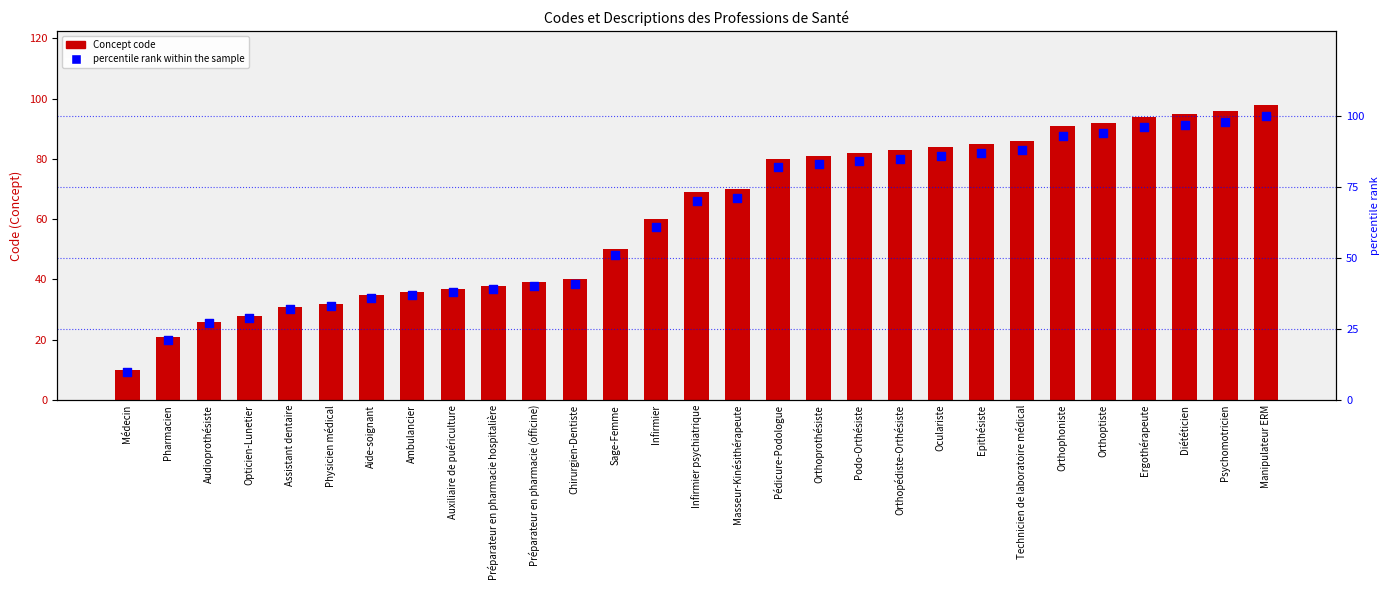

At how many categories does at least one series exceed 30?

25